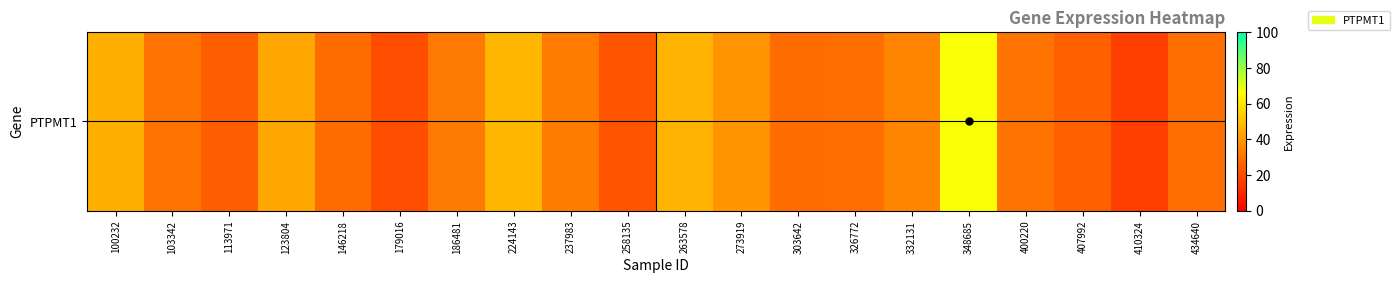

How many data points are less than 30?

9